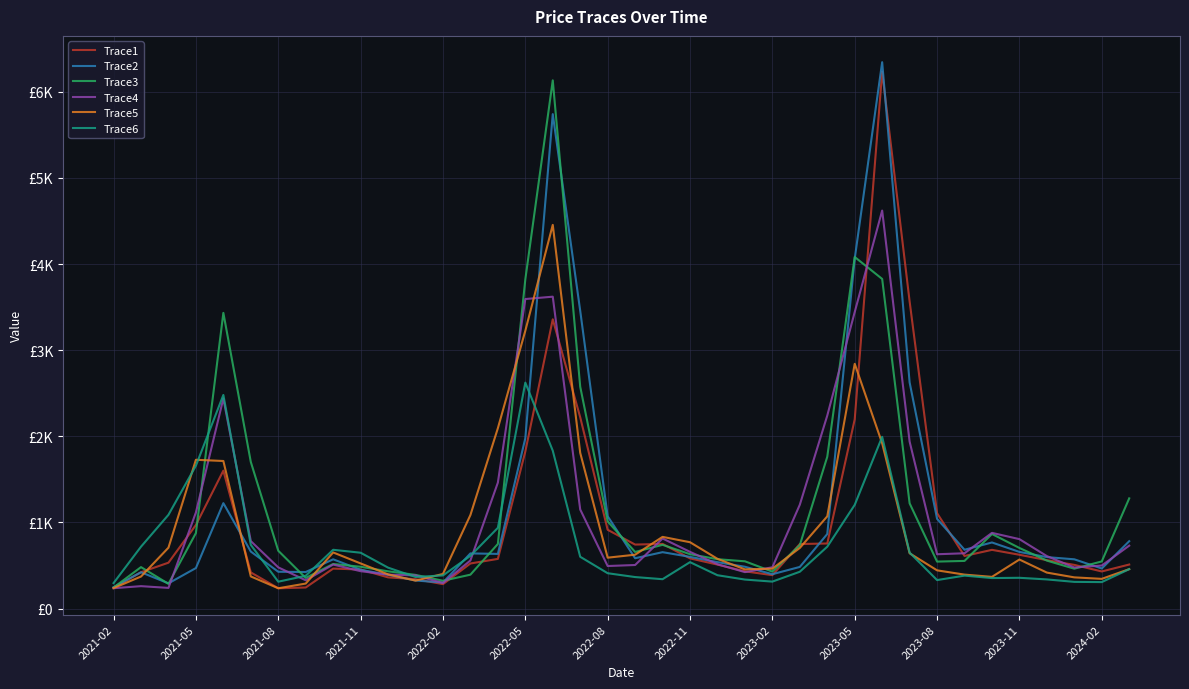

What are all the series names shown in the legend?

Trace1, Trace2, Trace3, Trace4, Trace5, Trace6